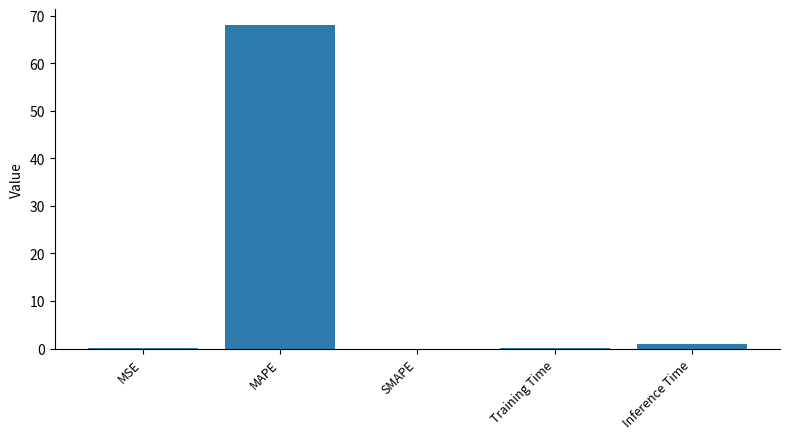

What is the sum of all values?

69.0